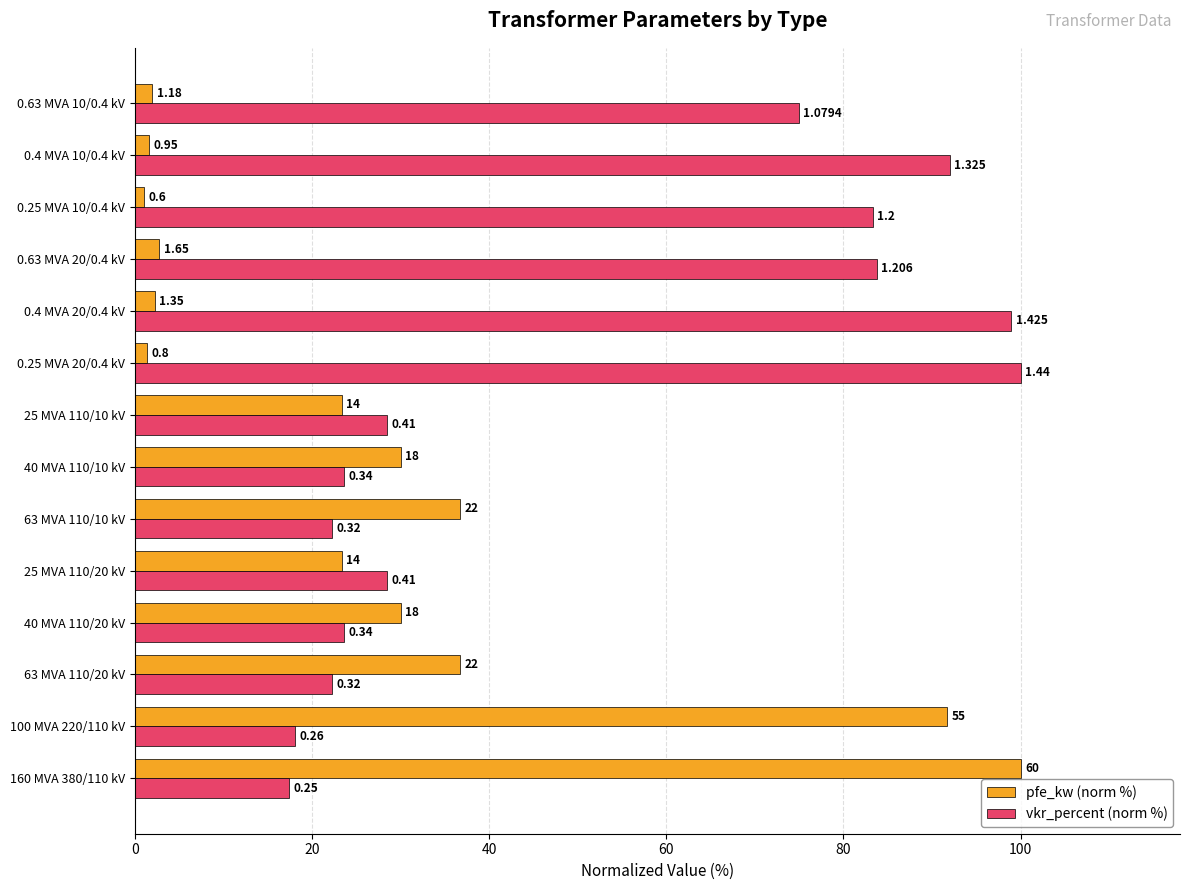

What are all the series names shown in the legend?

pfe_kw (norm %), vkr_percent (norm %)